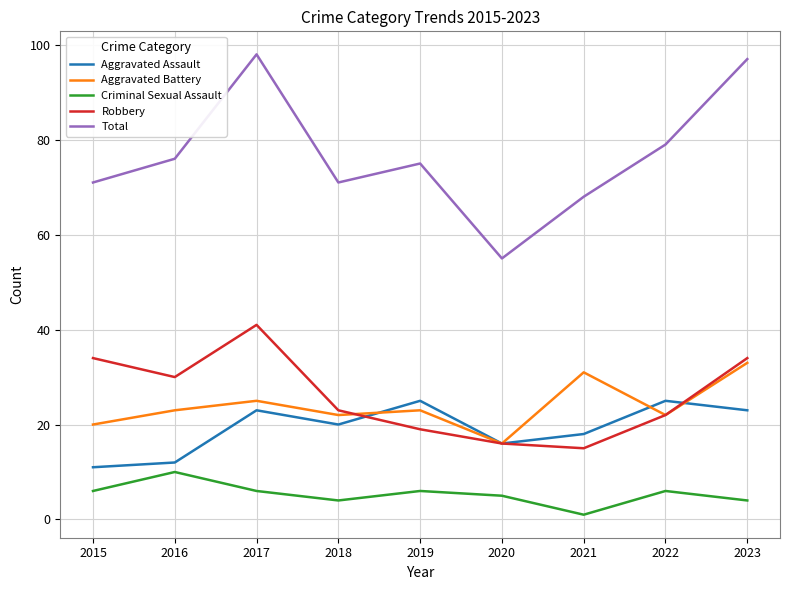

At 2021, list the series in order from largest to smallest.

Total, Aggravated Battery, Aggravated Assault, Robbery, Criminal Sexual Assault